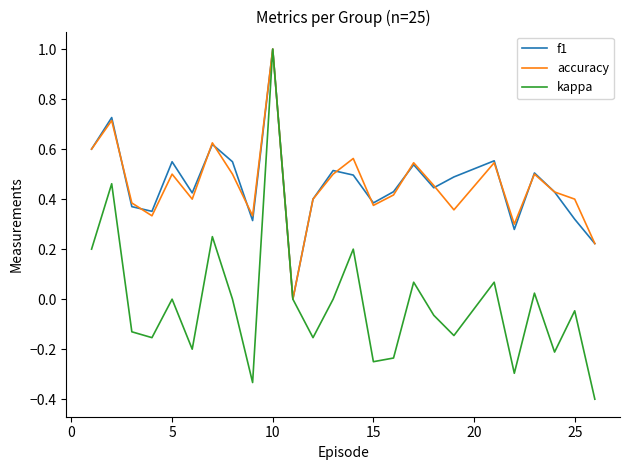

What is the maximum value shown in the chart?

1.0